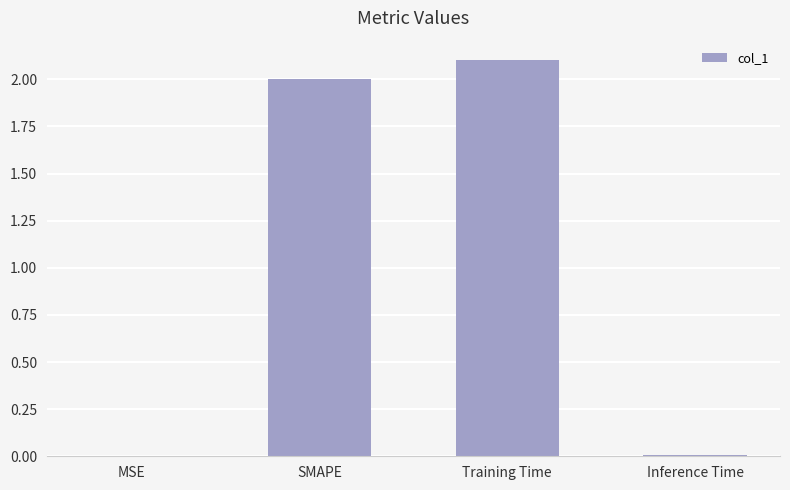

Which category has the highest value across all series?

Training Time